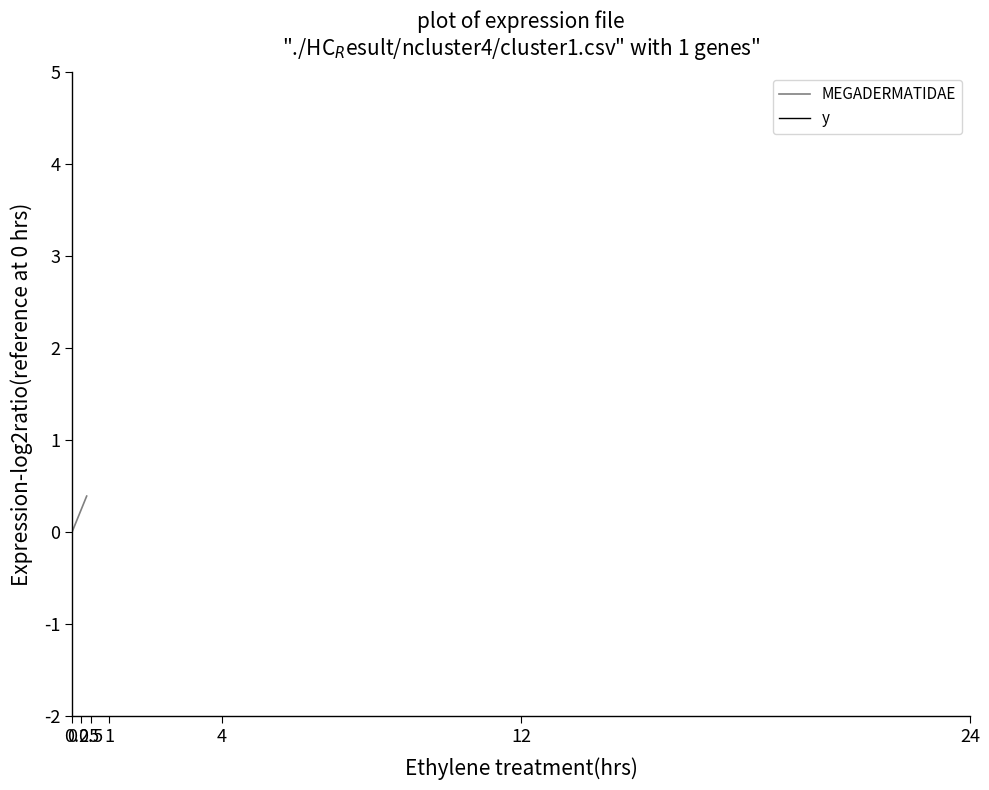

True or false: y and MEGADERMATIDAE cross at least once.

False